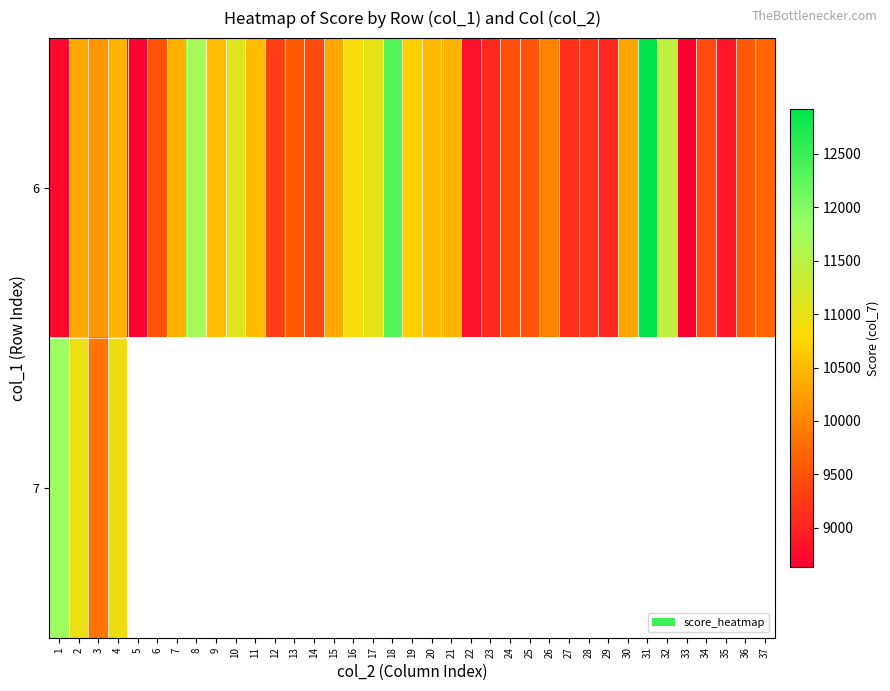

Which has a higher value, 3 or 5?

3